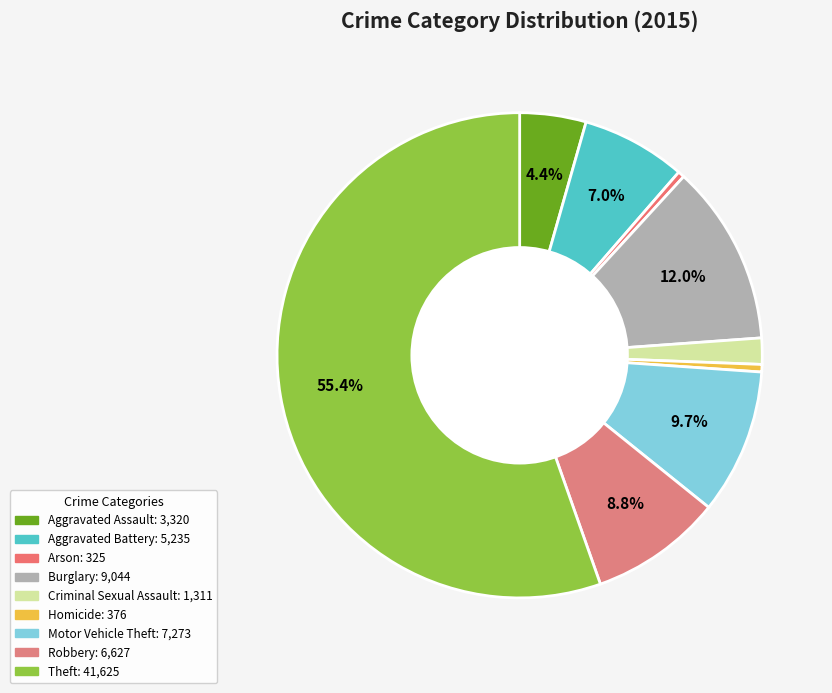

What is the largest slice in the pie chart?

Theft